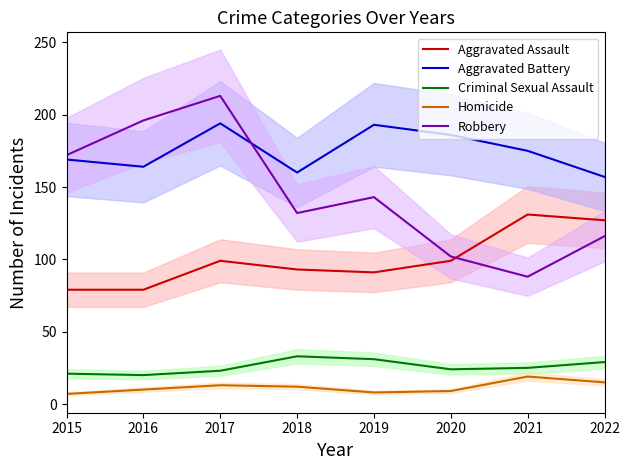

How many interior local valleys does the Aggravated Battery series have?

2